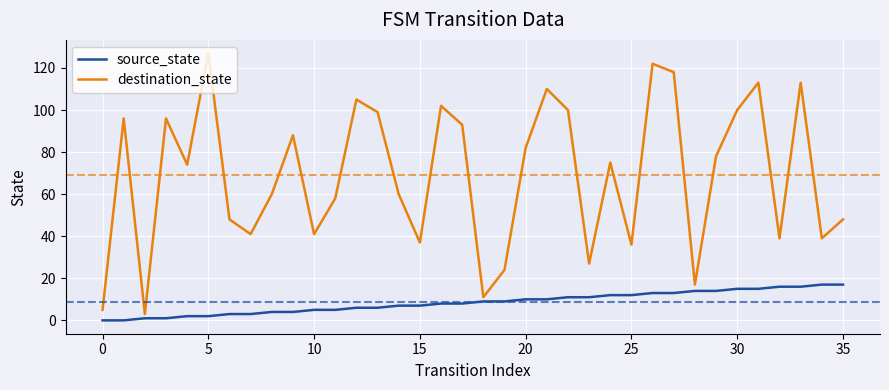

What is the highest value of the destination_state series?

127